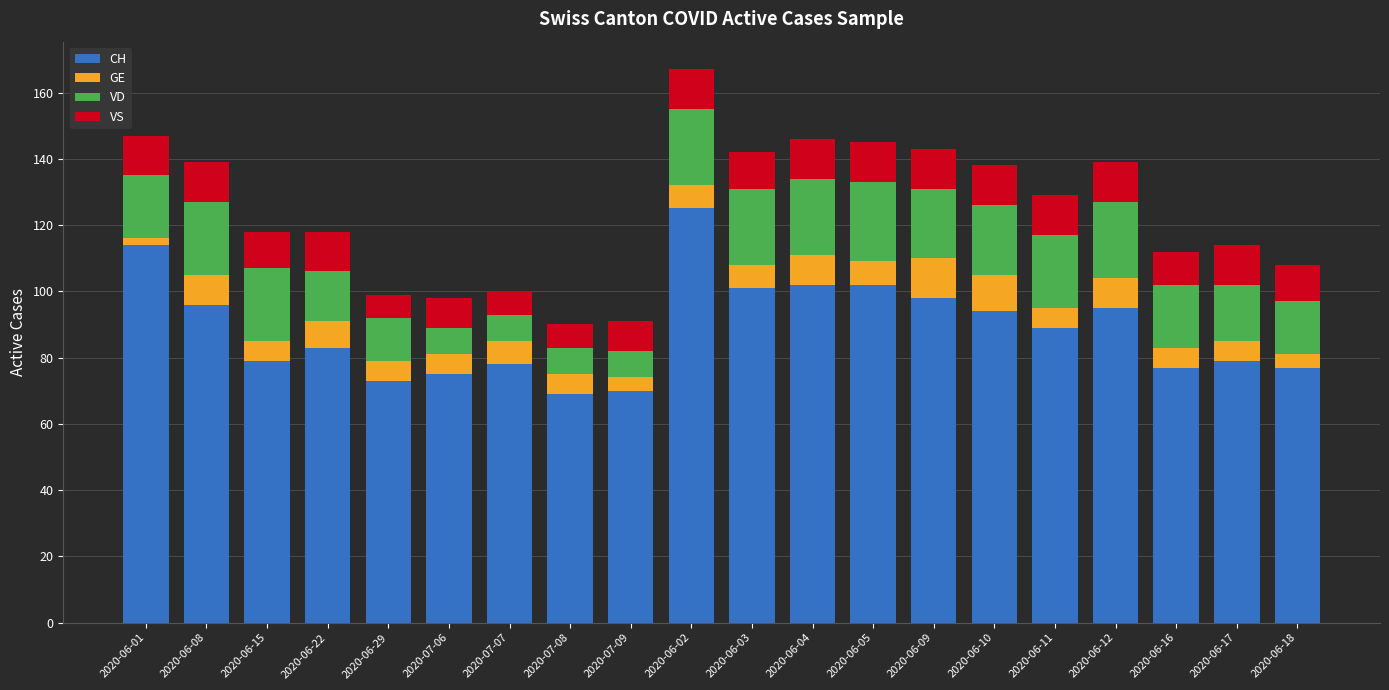

The CH series shows 30 at 2020-06-16. True or false?

False